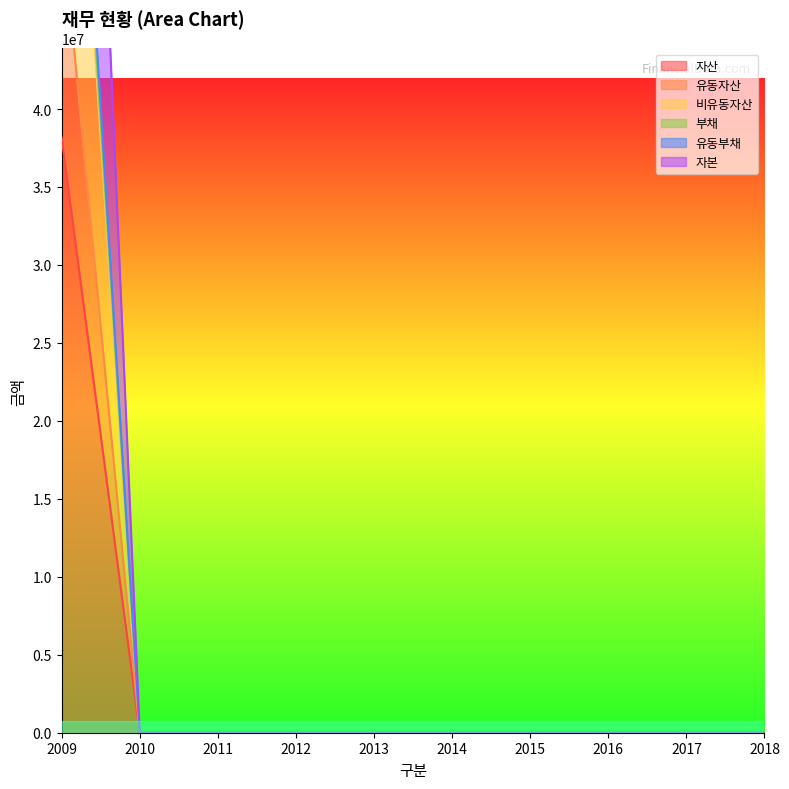

Which series has the widest spread of values?

자본